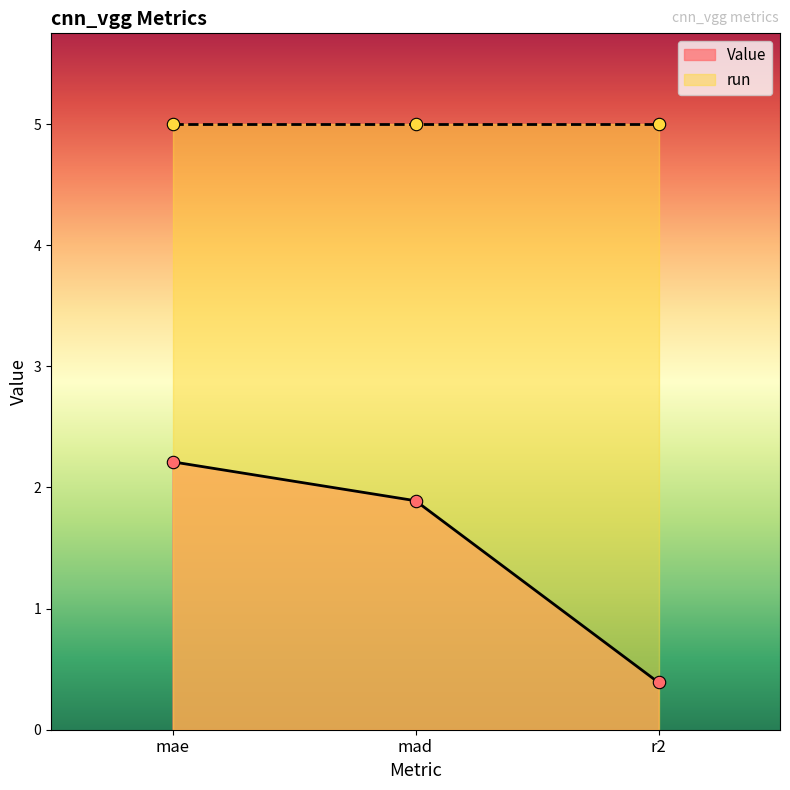

Which has a higher value, mae or mad?

mae